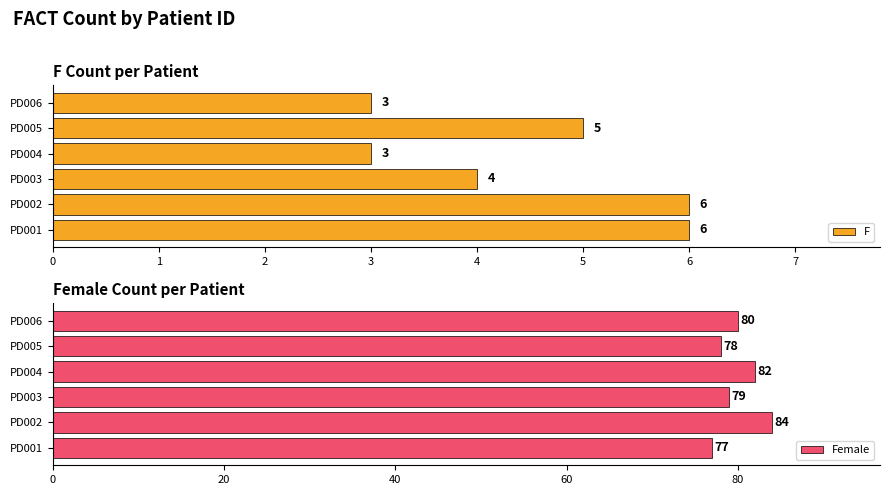

What is the minimum value shown in the chart?

3